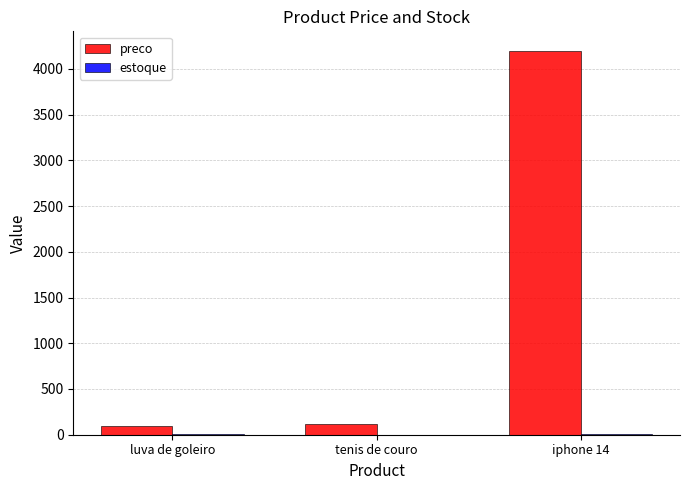

How many distinct data groups are displayed?

2